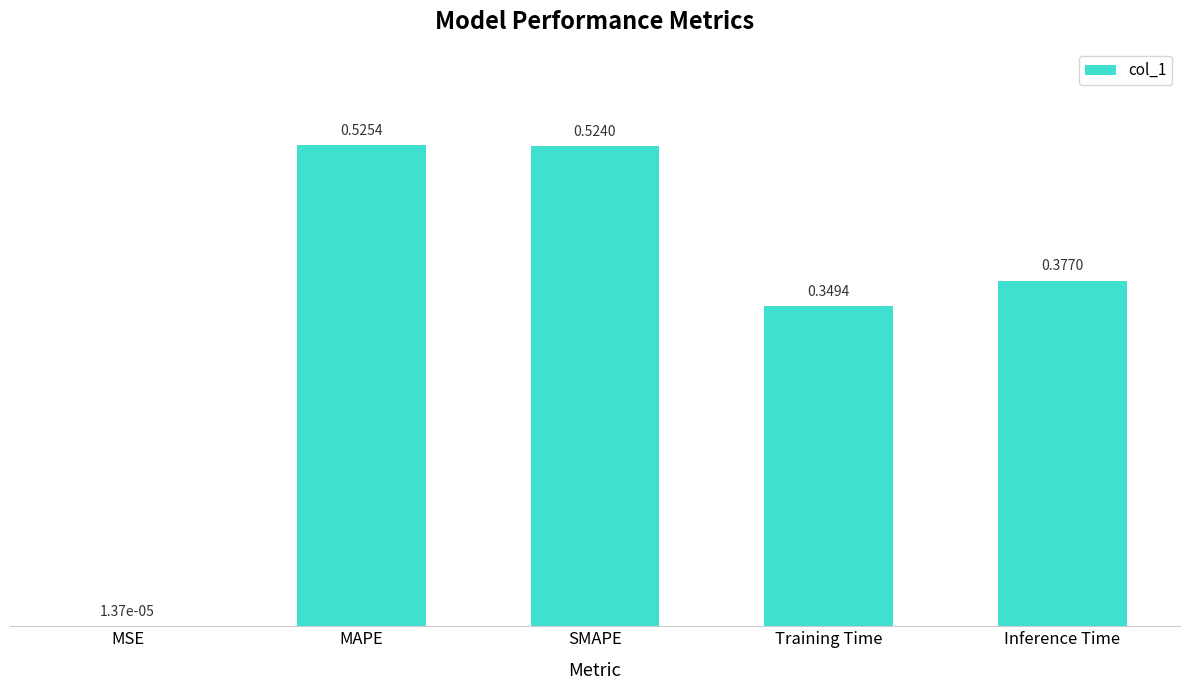

What is the sum of all values?

1.8